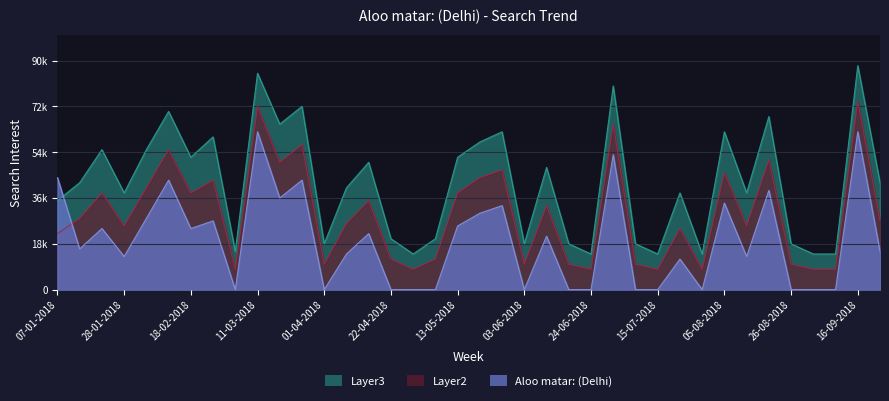

At which label does Aloo matar: (Delhi) reach its minimum?

04-03-2018